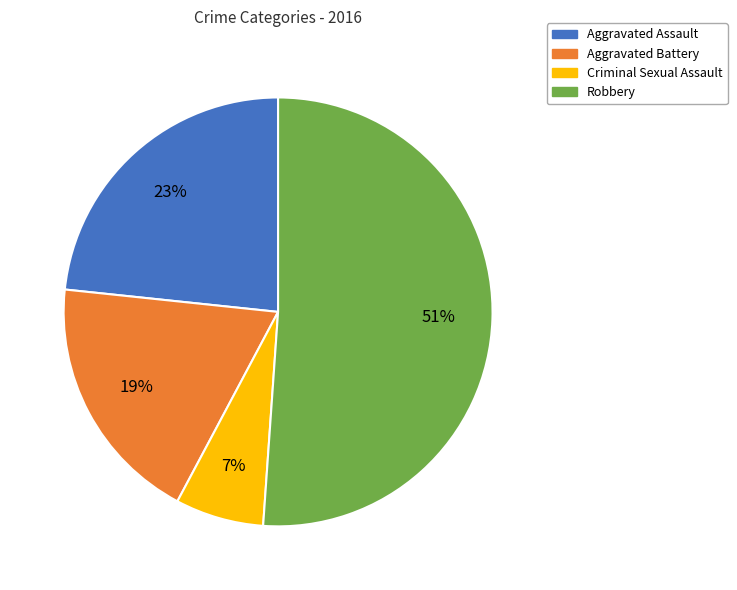

How many segments does this pie chart have?

4